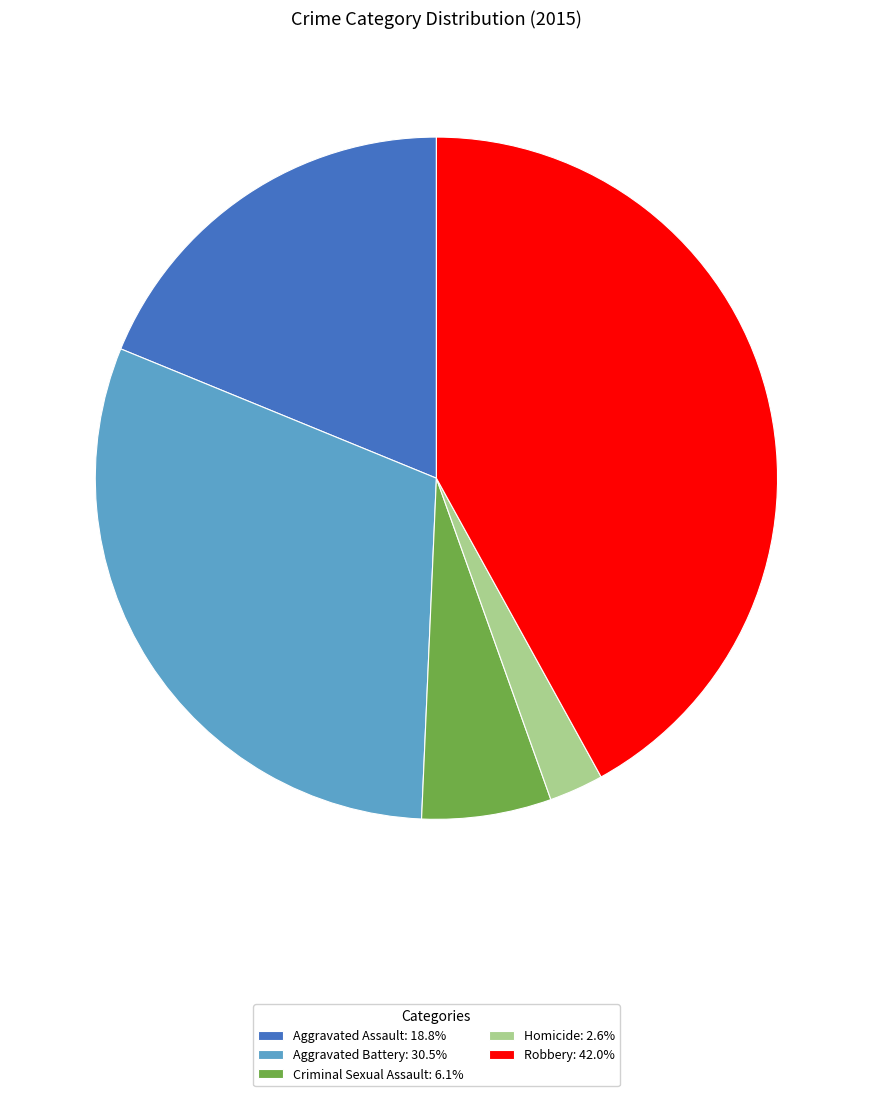

Do Aggravated Battery: 30.5% and Aggravated Assault: 18.8% together represent more than half of the pie?

No